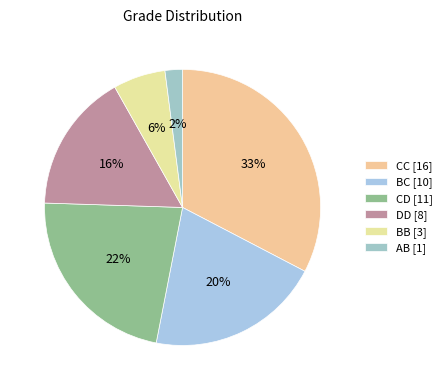

Which slice is the smallest?

AB